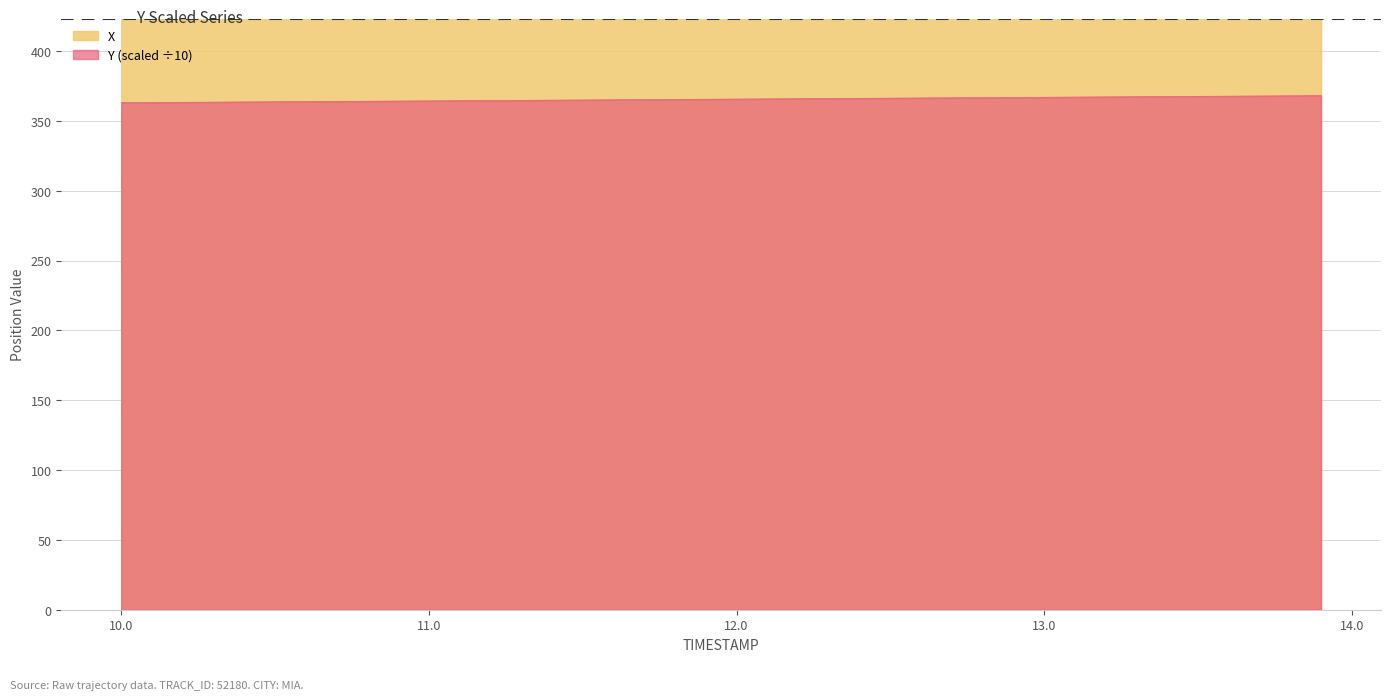

What is the value of the X point at the 29th from the left?

457.5